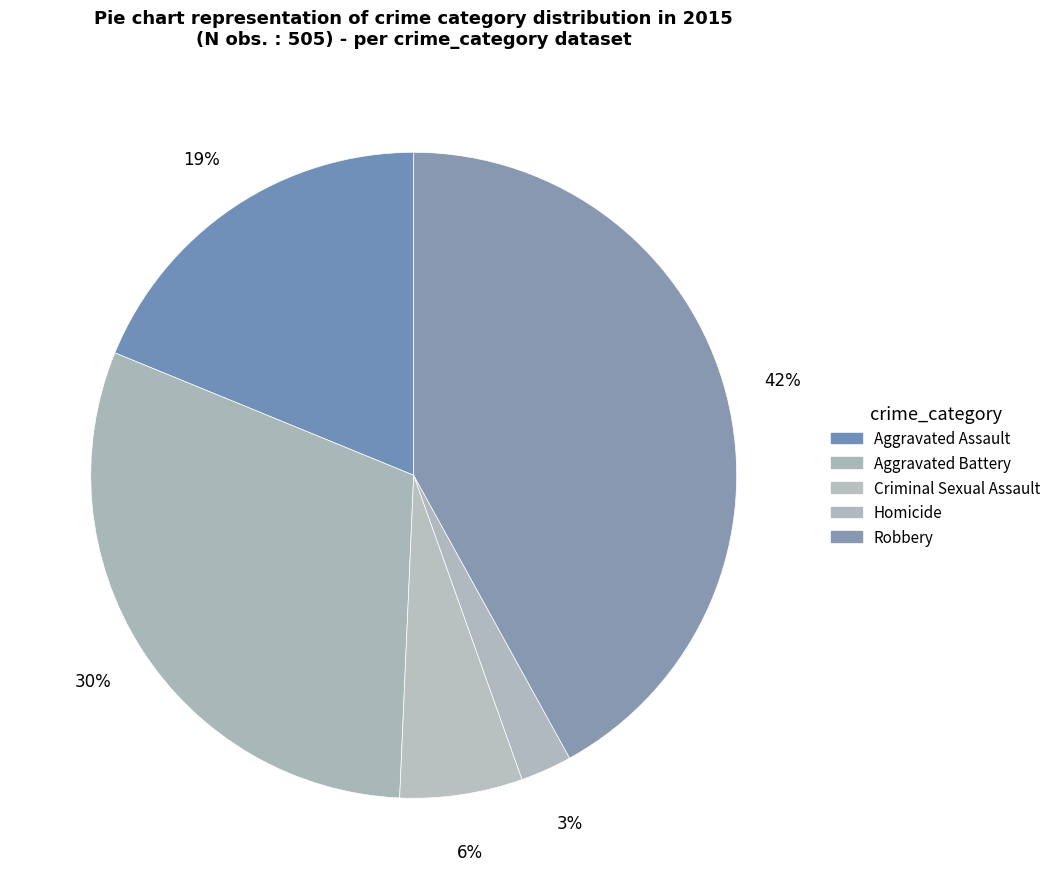

What percentage is the Robbery slice, to the nearest percent?

42%